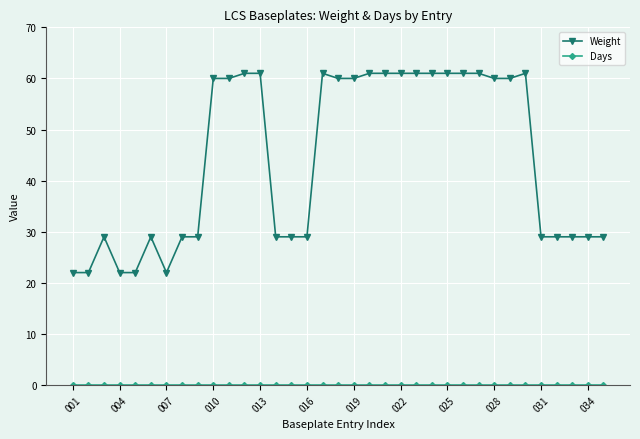

Which series has the largest total across all categories?

Weight